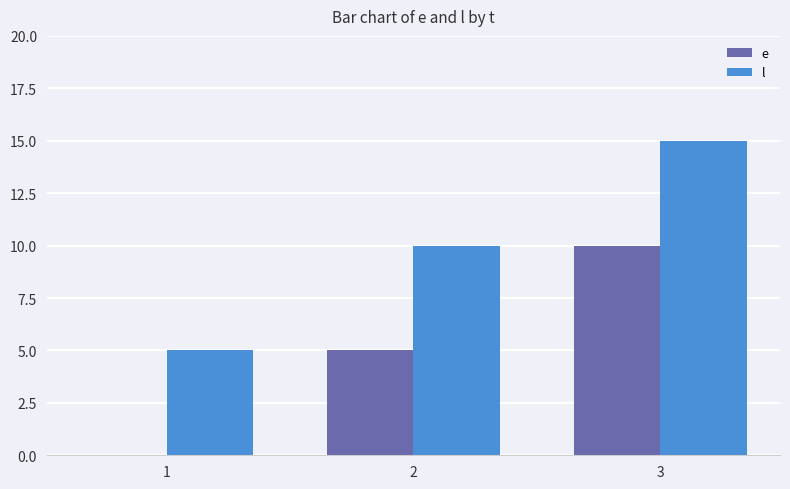

What is the sum of all e values?

15